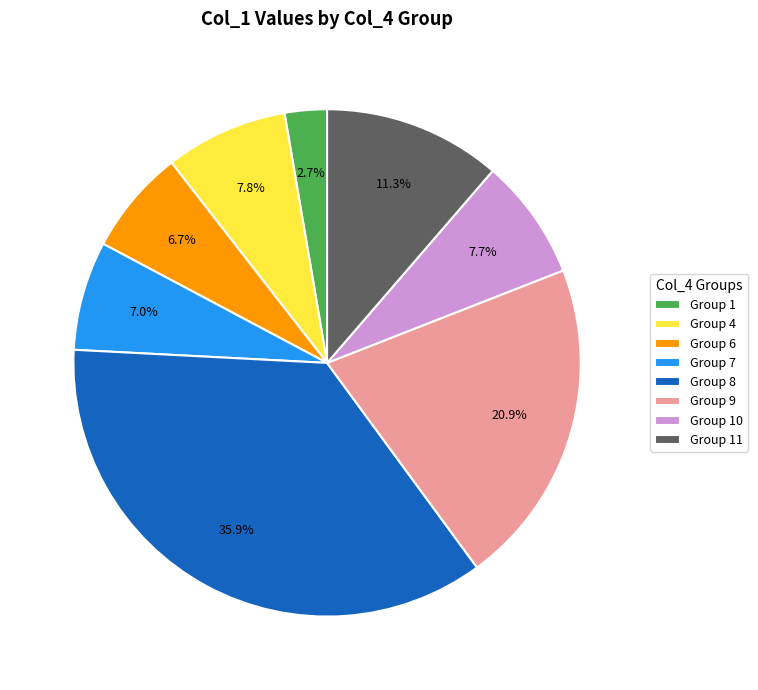

What percentage is NOT represented by Group 9?

79.1%